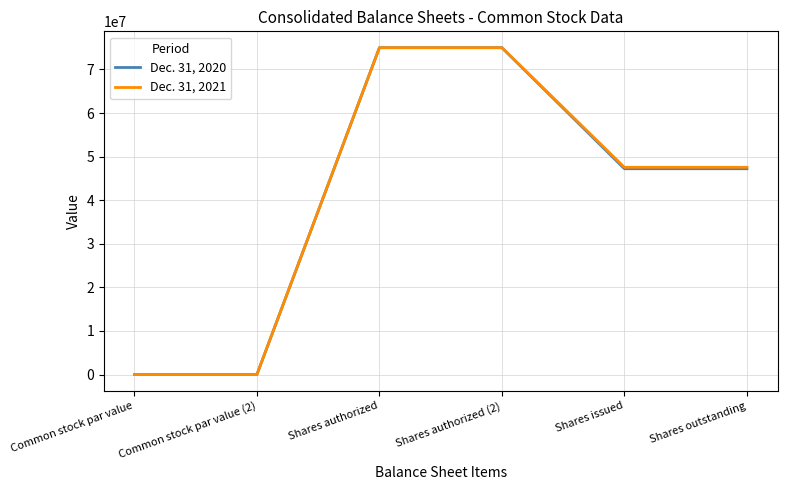

Rank the series by their average value, from highest to lowest.

Dec. 31, 2021, Dec. 31, 2020